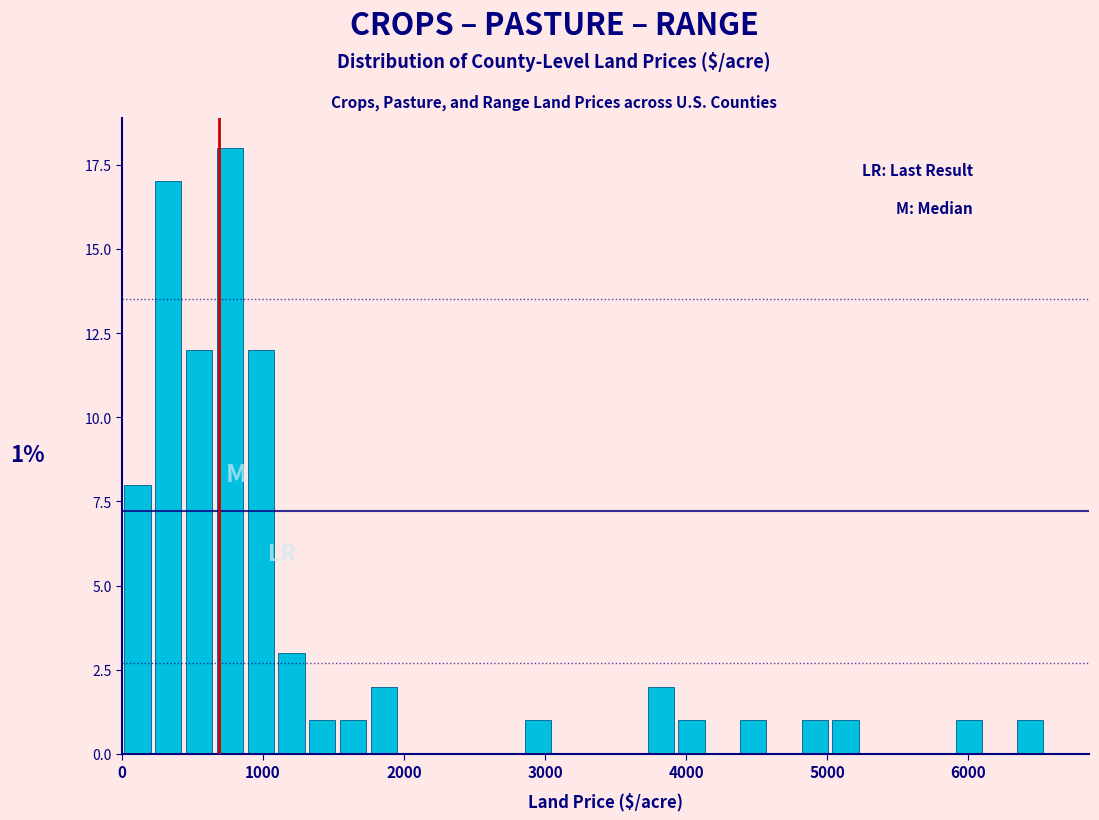

Read against the x-axis, roughly where is the centre of the tallest bar?

800